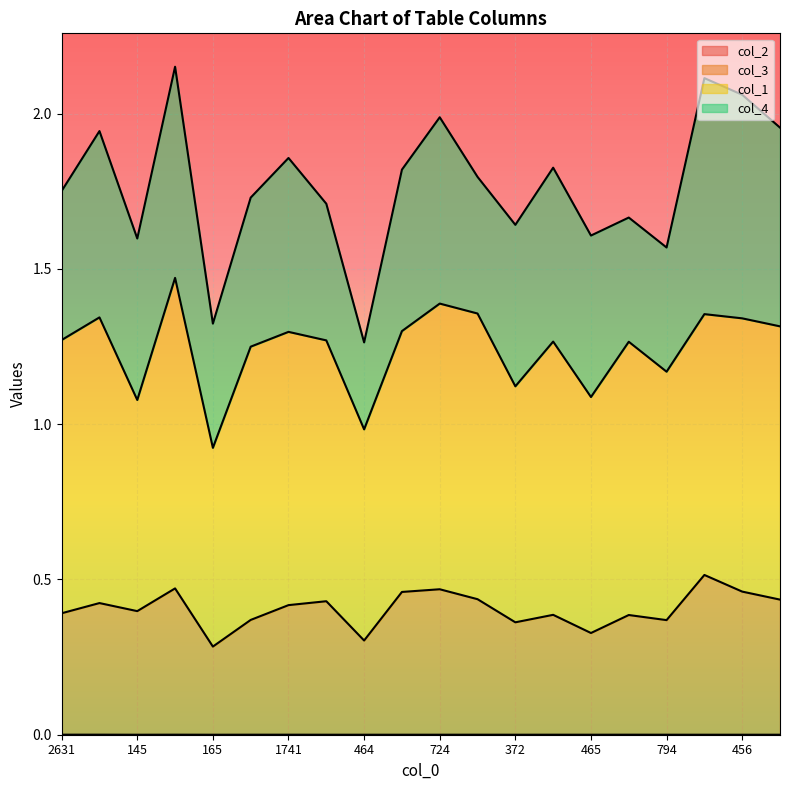

How many lines are shown in the chart?

4